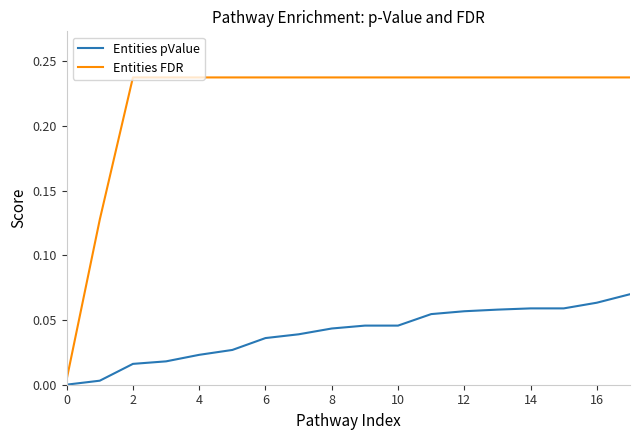

What are all the series names shown in the legend?

Entities pValue, Entities FDR